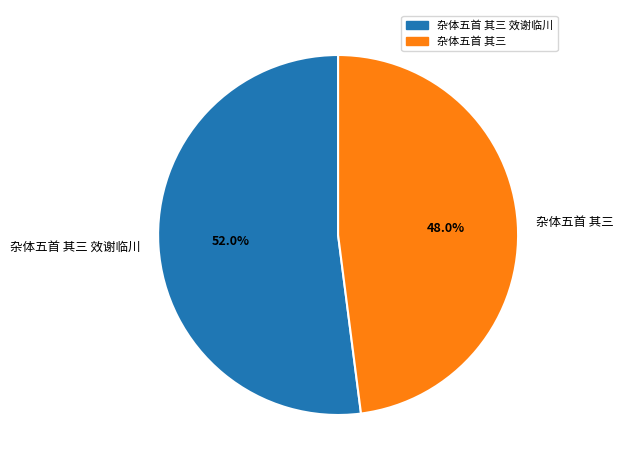

What percentage is NOT represented by 杂体五首 其三 效谢临川?

48.0%